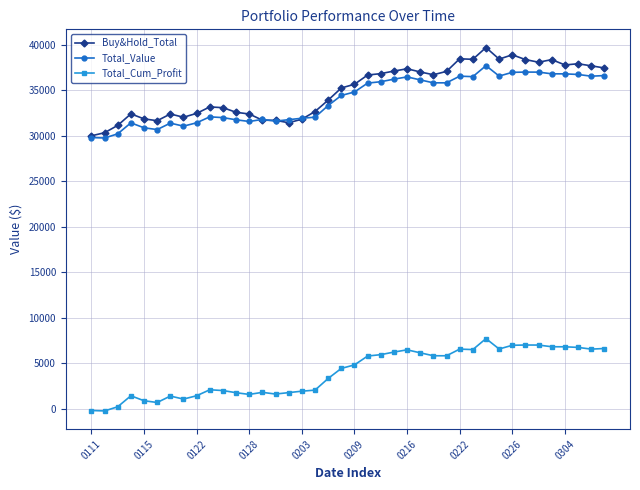

Which series has the largest range (max minus min)?

Buy&Hold_Total